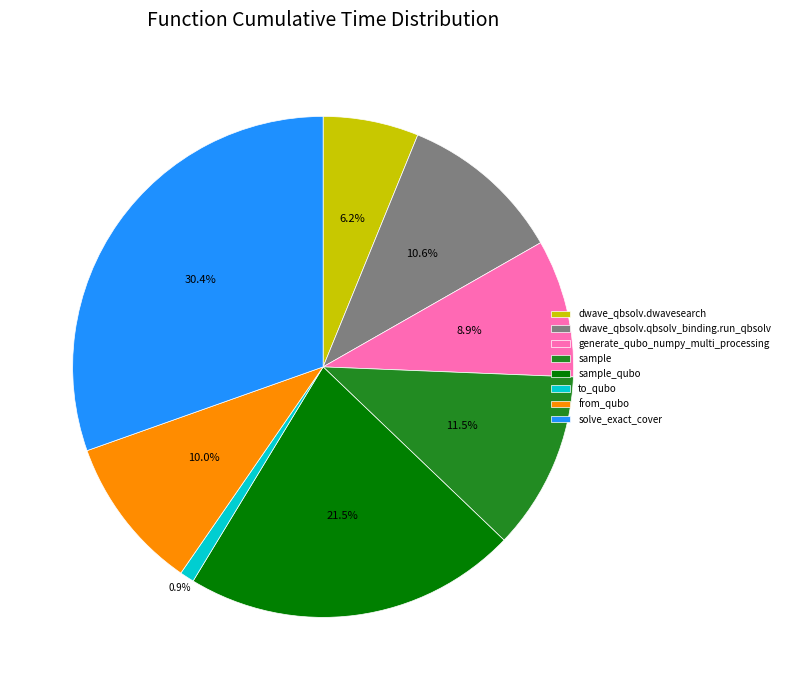

Which category has the biggest portion of the pie?

solve_exact_cover